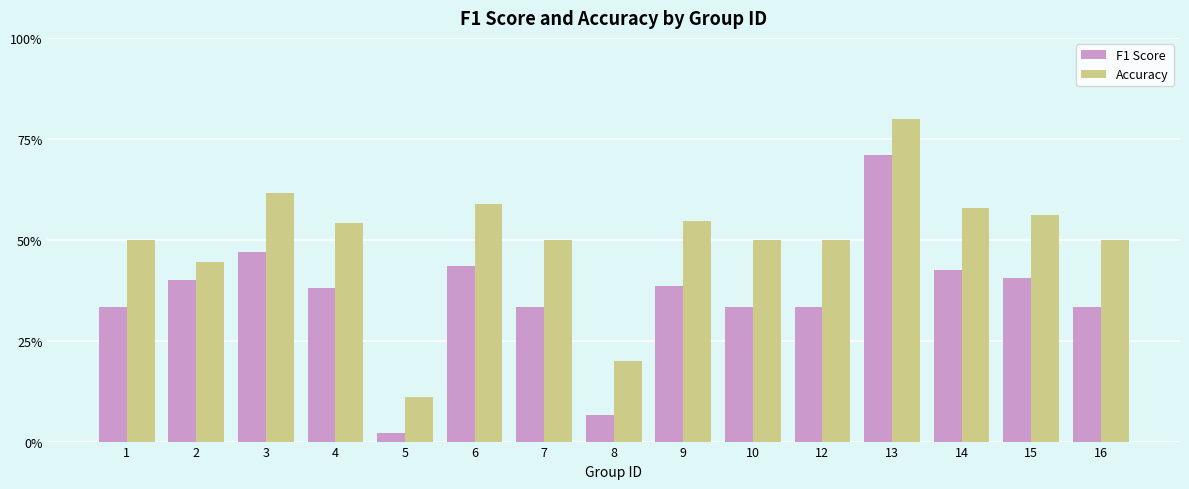

List the series in order of their overall mean, highest first.

Accuracy, F1 Score